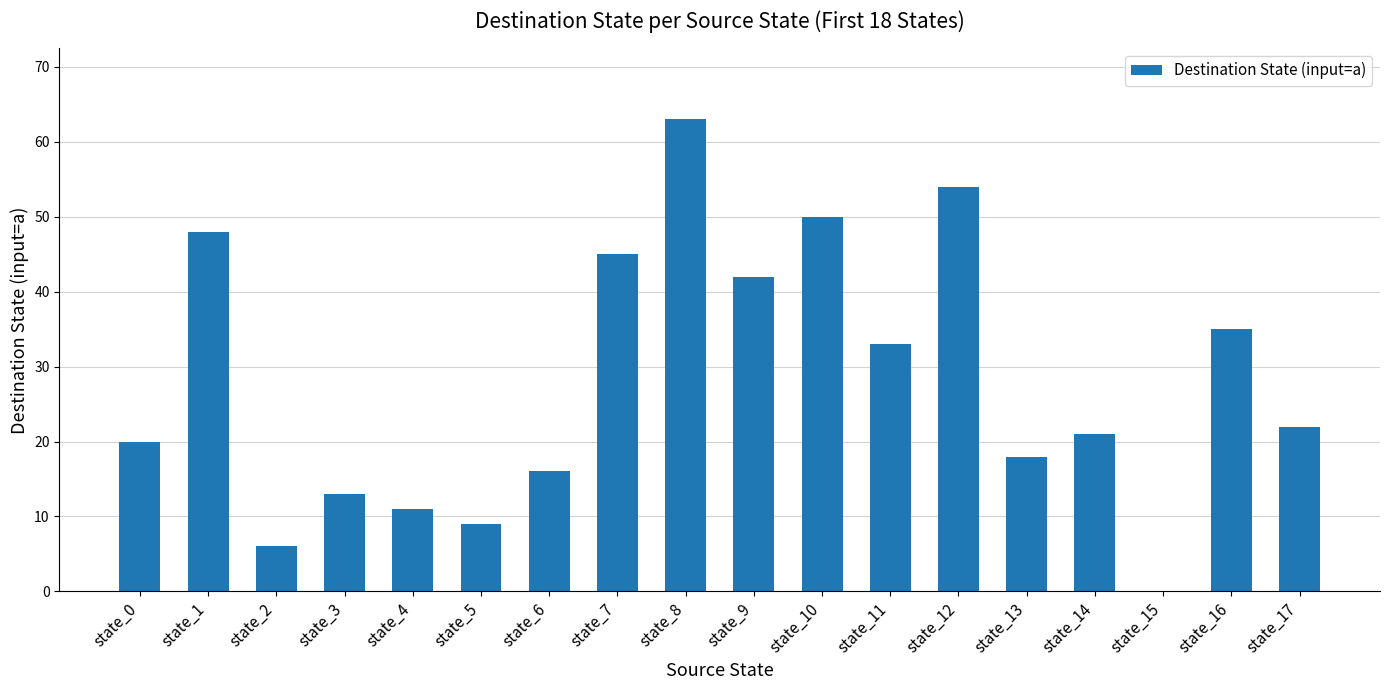

How many distinct data groups are displayed?

1